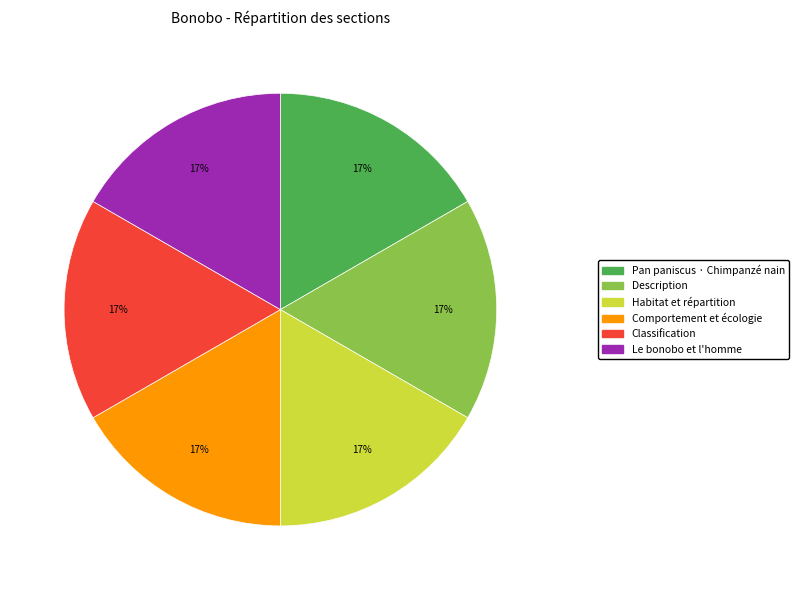

Does Pan paniscus · Chimpanzé nain account for over 50% of the chart?

No